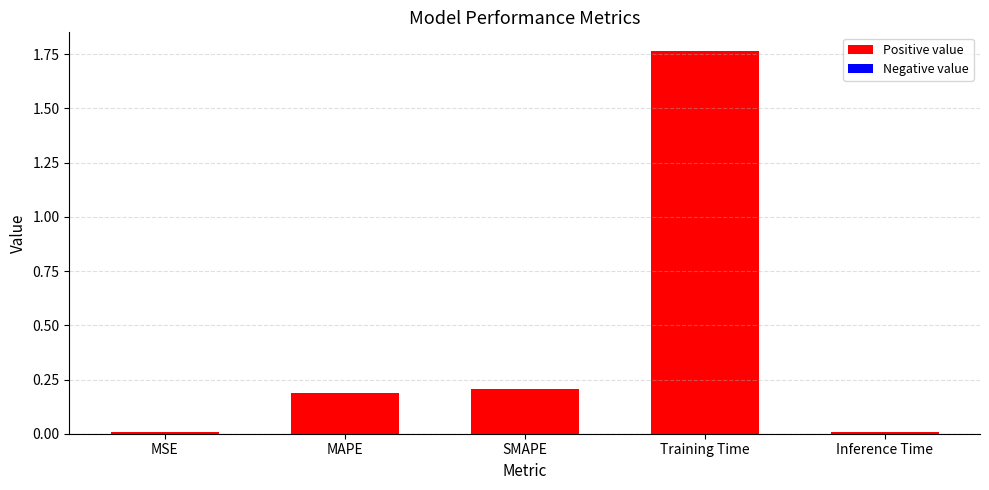

What position from the right is MAPE?

4